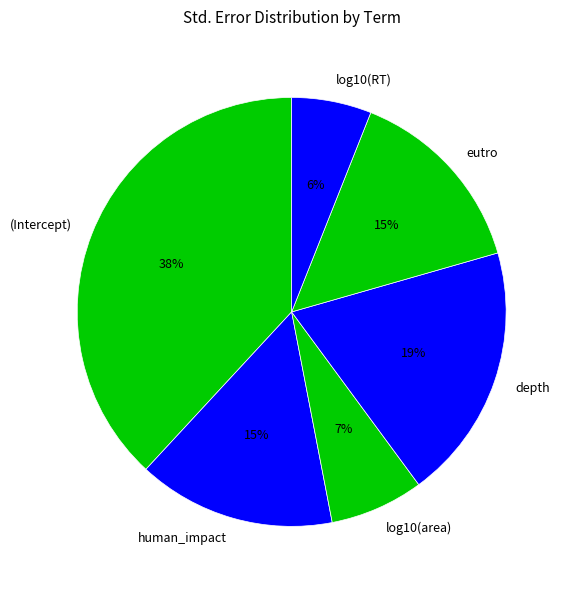

How many segments does this pie chart have?

6